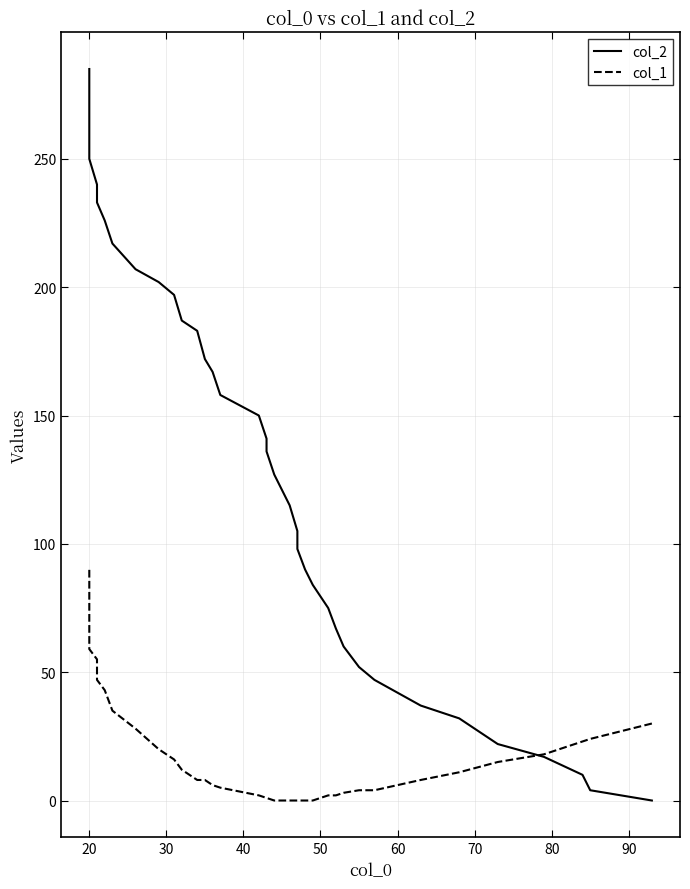

What is the difference between the maximum and minimum values in the col_1 series?

90